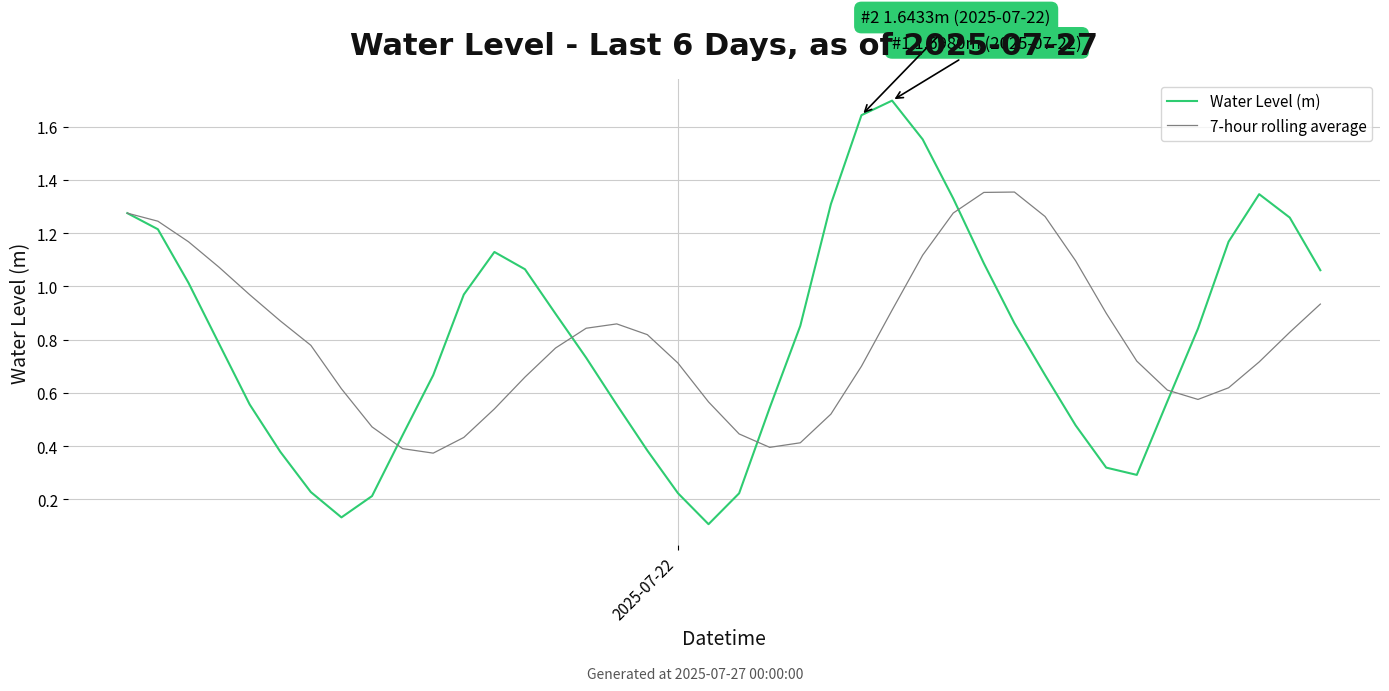

Count the number of categories in the chart.

40